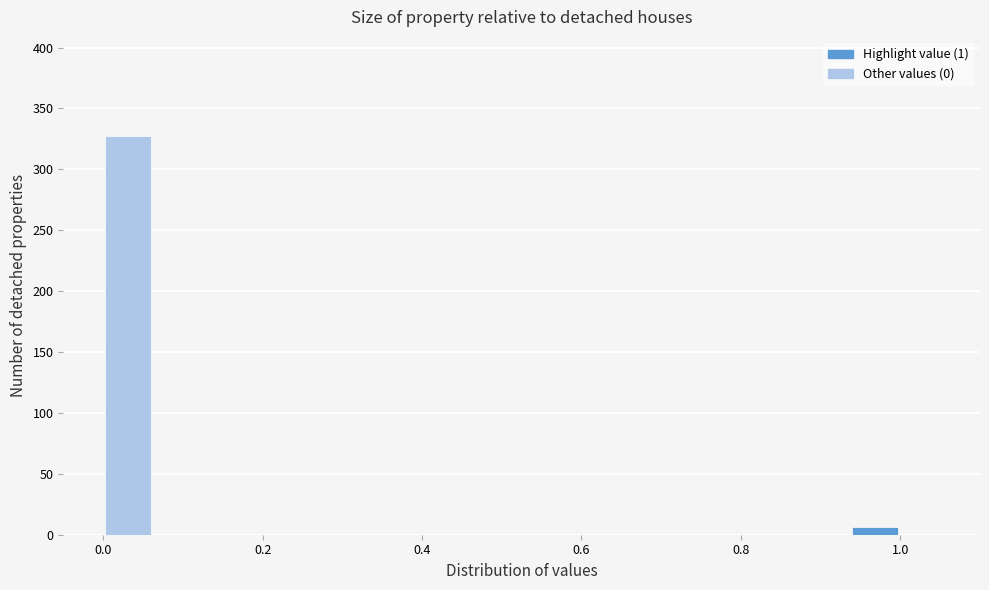

Around what value on the x-axis is the tallest bar? Give the approximate position of its centre, as read against the axis.

0.04